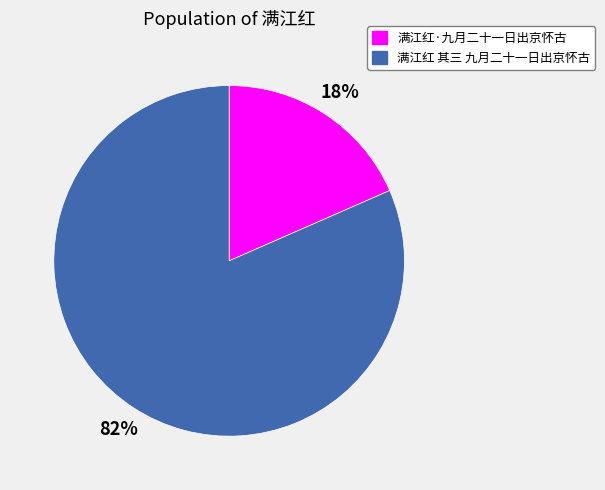

Count the number of slices in the pie.

2